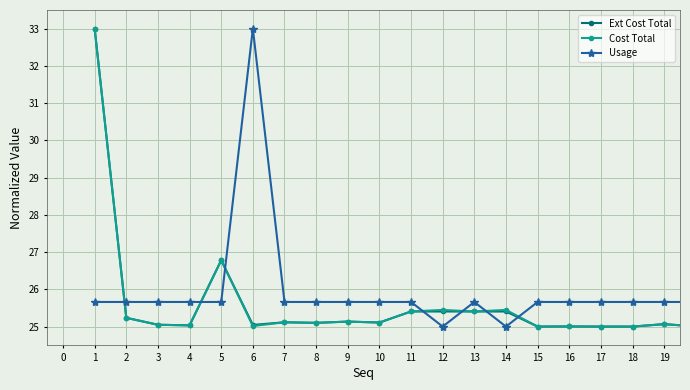

At how many categories does at least one series exceed 26?

3